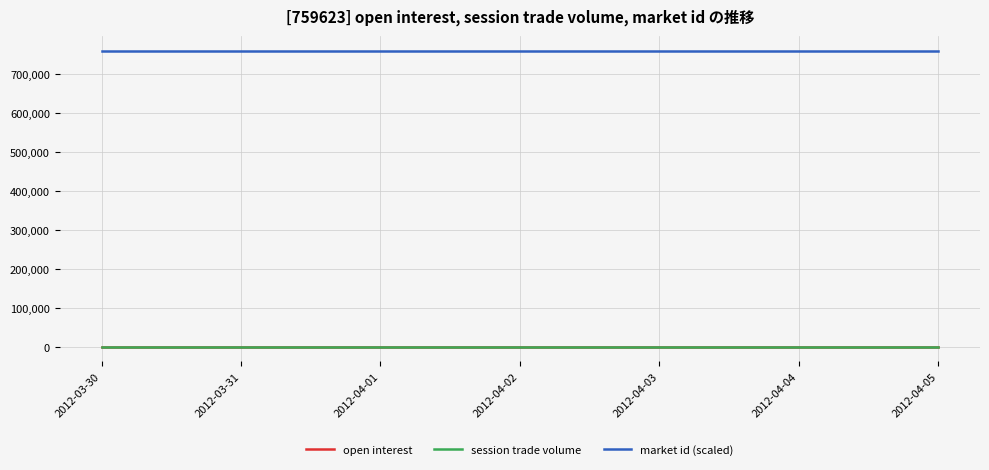

How many lines are shown in the chart?

3